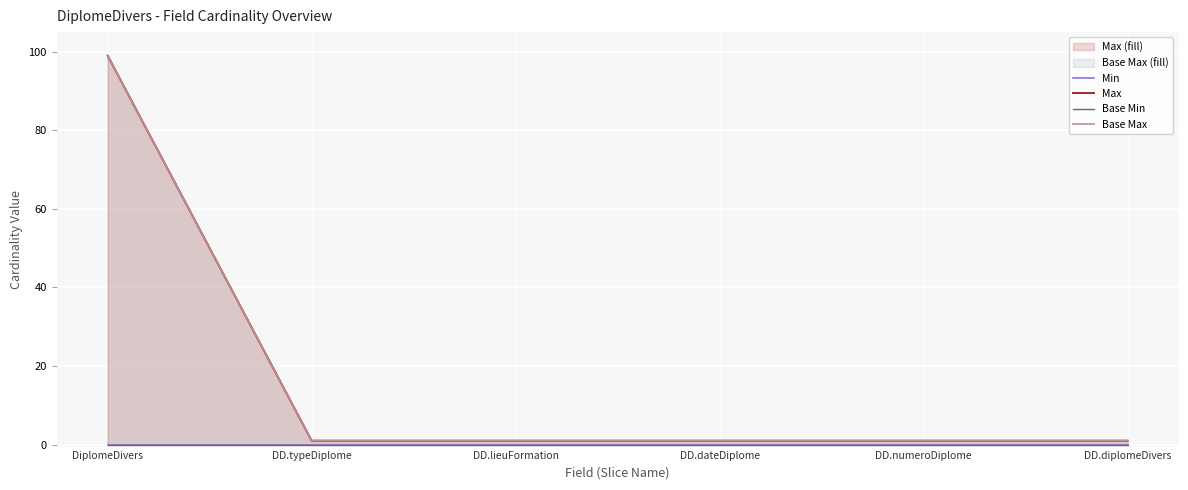

At which category is the sum across all series the highest?

DiplomeDivers